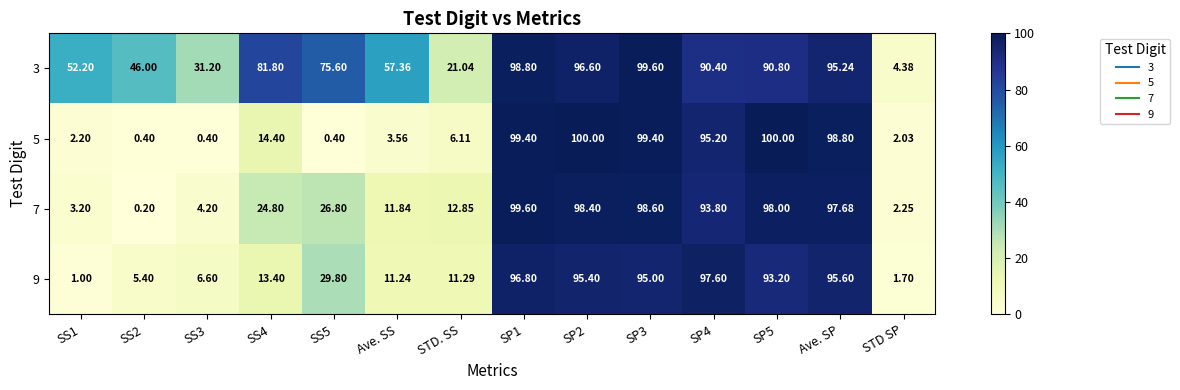

Which series changed the most between SS3 and SP4?

5